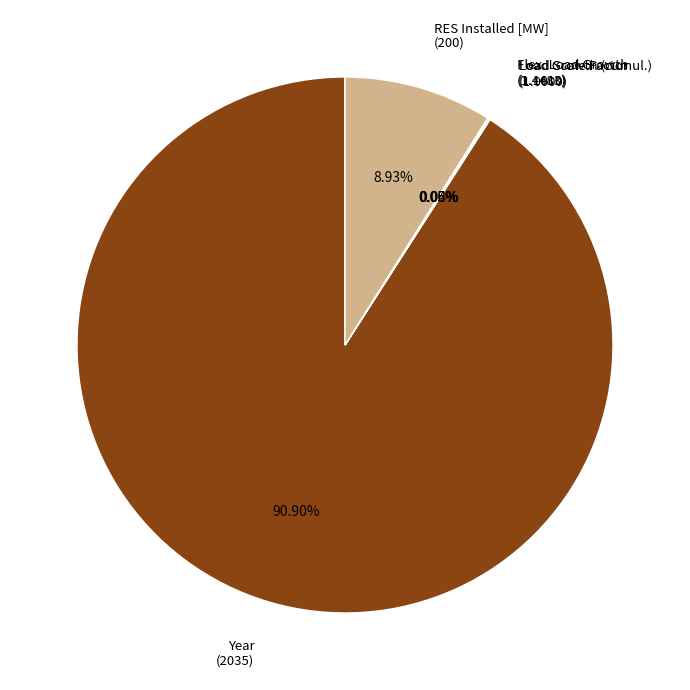

Is there any slice that represents more than half of the pie?

Yes